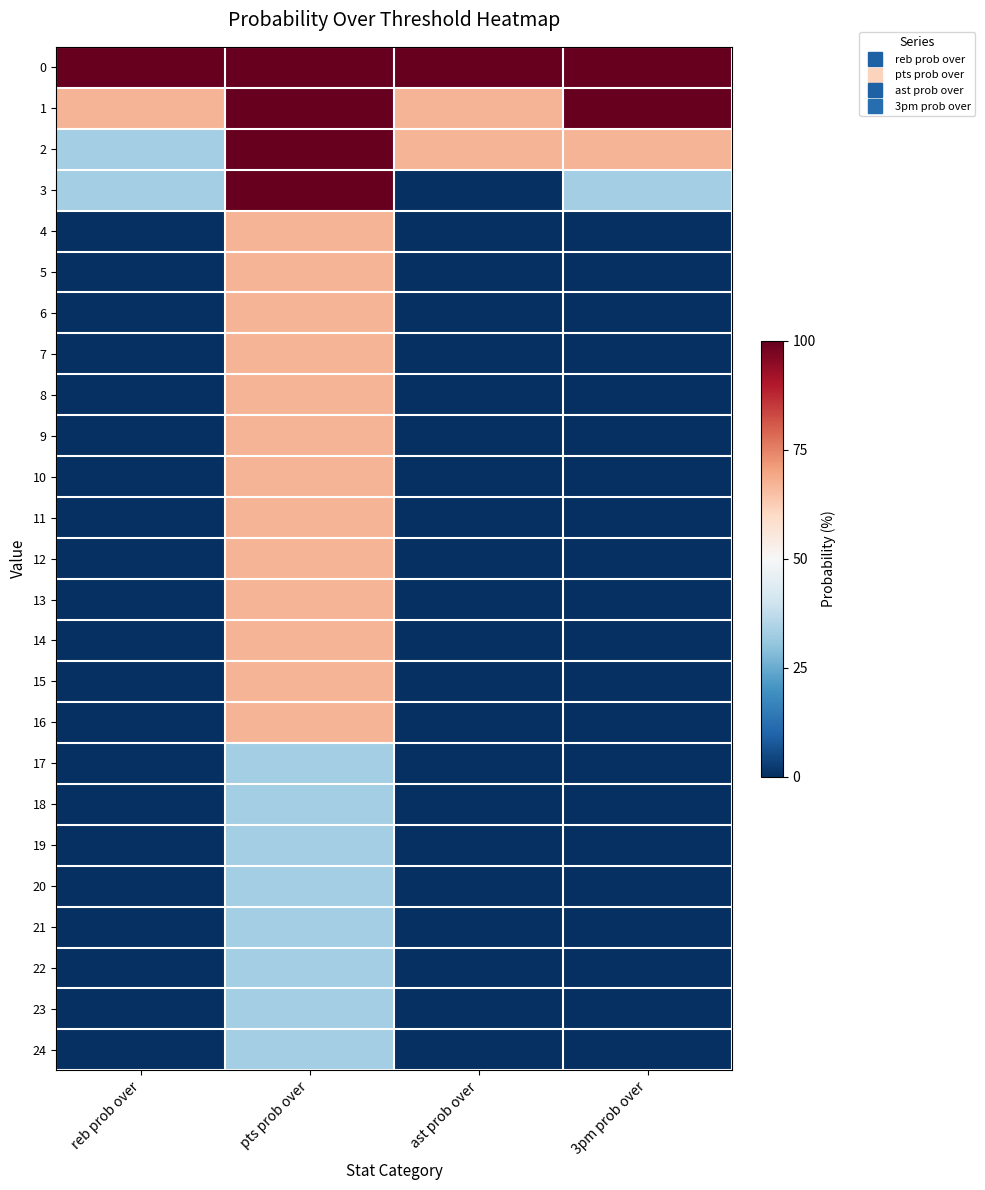

Reading right to left, what are all the values shown in this chart?

0: 3pm prob over=100	ast prob over=100	pts prob over=100	reb prob over=100
1: 3pm prob over=100	ast prob over=67	pts prob over=100	reb prob over=67
2: 3pm prob over=67	ast prob over=67	pts prob over=100	reb prob over=33
3: 3pm prob over=33	ast prob over=0	pts prob over=100	reb prob over=33
4: 3pm prob over=0	ast prob over=0	pts prob over=67	reb prob over=0
5: 3pm prob over=0	ast prob over=0	pts prob over=67	reb prob over=0
6: 3pm prob over=0	ast prob over=0	pts prob over=67	reb prob over=0
7: 3pm prob over=0	ast prob over=0	pts prob over=67	reb prob over=0
8: 3pm prob over=0	ast prob over=0	pts prob over=67	reb prob over=0
9: 3pm prob over=0	ast prob over=0	pts prob over=67	reb prob over=0
10: 3pm prob over=0	ast prob over=0	pts prob over=67	reb prob over=0
11: 3pm prob over=0	ast prob over=0	pts prob over=67	reb prob over=0
12: 3pm prob over=0	ast prob over=0	pts prob over=67	reb prob over=0
13: 3pm prob over=0	ast prob over=0	pts prob over=67	reb prob over=0
14: 3pm prob over=0	ast prob over=0	pts prob over=67	reb prob over=0
15: 3pm prob over=0	ast prob over=0	pts prob over=67	reb prob over=0
16: 3pm prob over=0	ast prob over=0	pts prob over=67	reb prob over=0
17: 3pm prob over=0	ast prob over=0	pts prob over=33	reb prob over=0
18: 3pm prob over=0	ast prob over=0	pts prob over=33	reb prob over=0
19: 3pm prob over=0	ast prob over=0	pts prob over=33	reb prob over=0
20: 3pm prob over=0	ast prob over=0	pts prob over=33	reb prob over=0
21: 3pm prob over=0	ast prob over=0	pts prob over=33	reb prob over=0
22: 3pm prob over=0	ast prob over=0	pts prob over=33	reb prob over=0
23: 3pm prob over=0	ast prob over=0	pts prob over=33	reb prob over=0
24: 3pm prob over=0	ast prob over=0	pts prob over=33	reb prob over=0